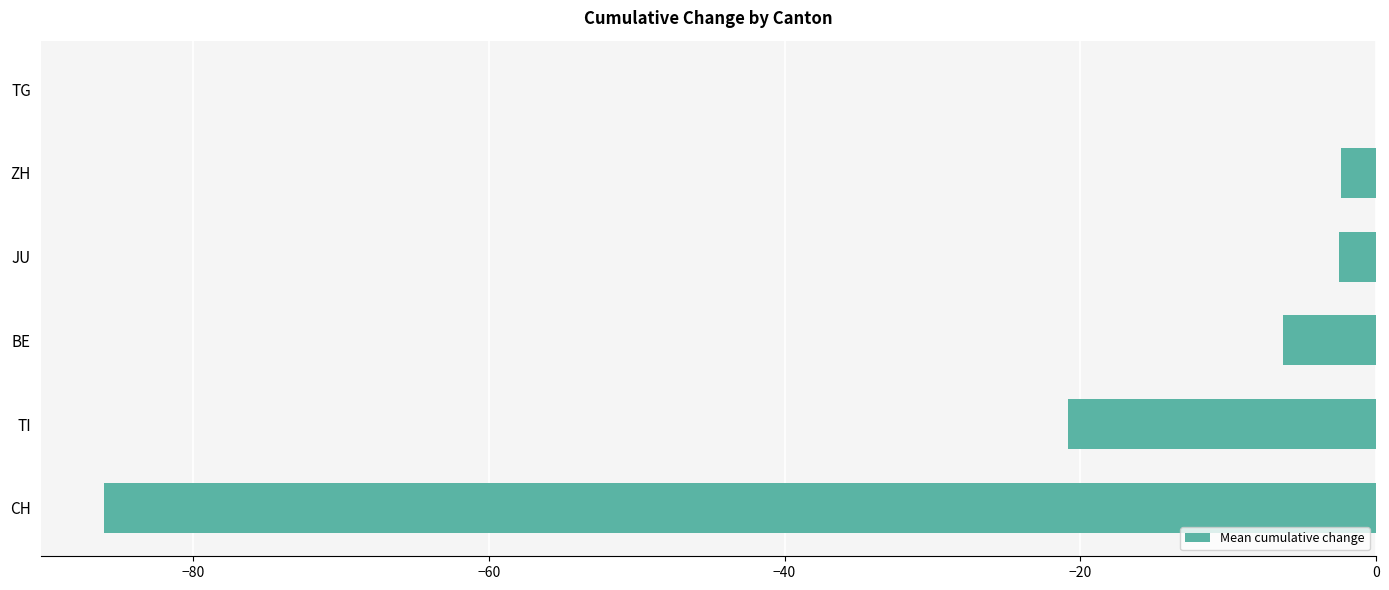

Which category has the highest value across all series?

TG